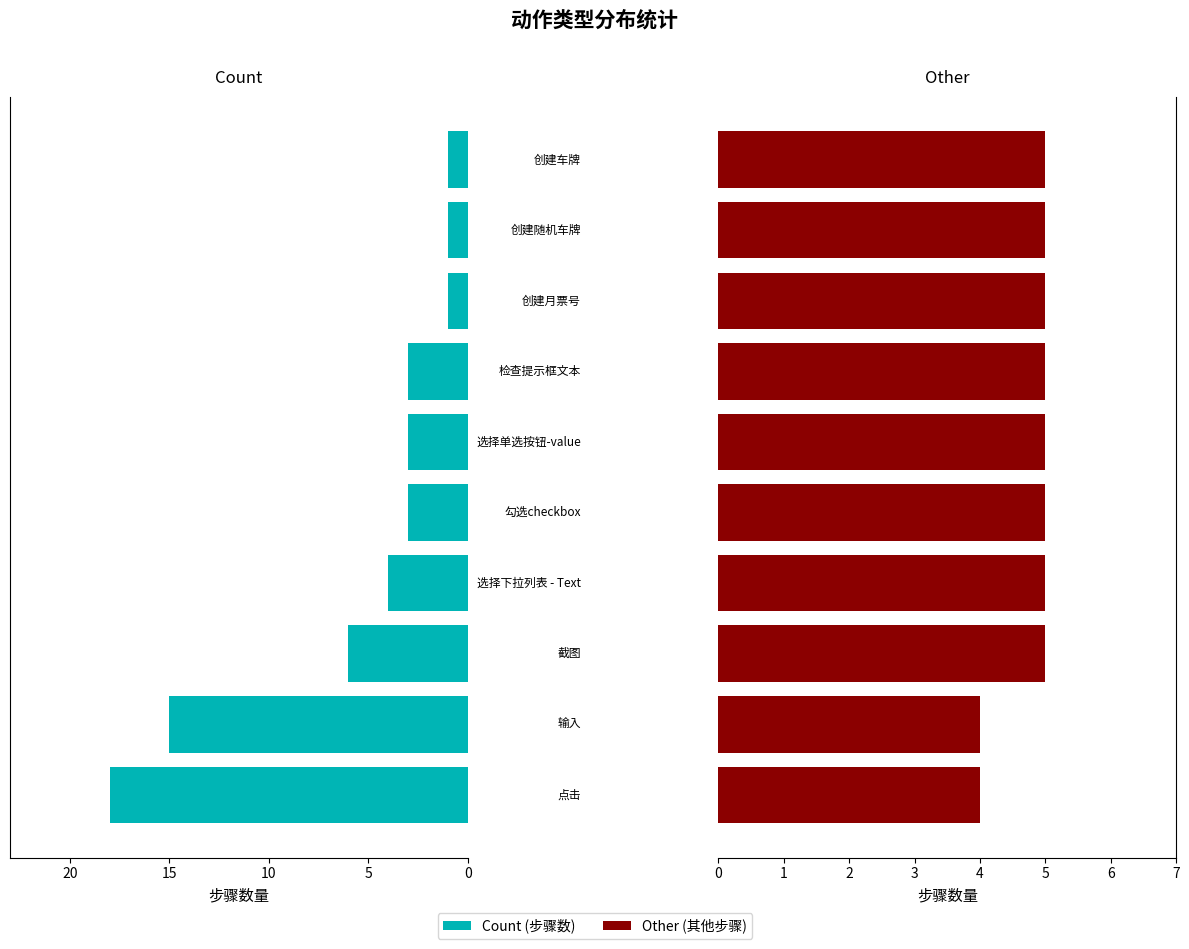

What is the average value of the Other series?

5